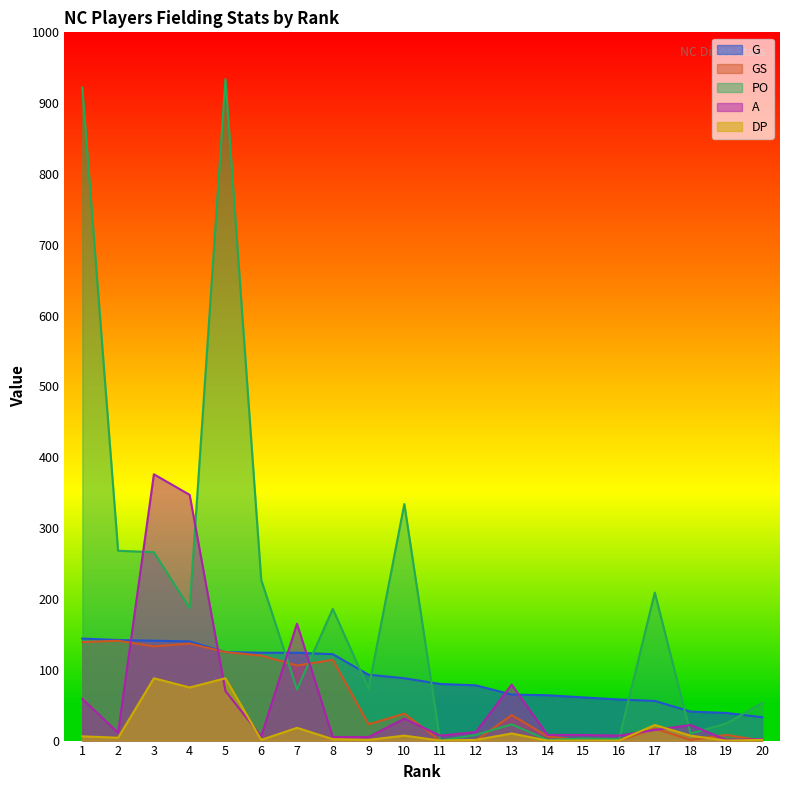

Rank the series by their maximum value, from lowest to highest.

DP, GS, G, A, PO